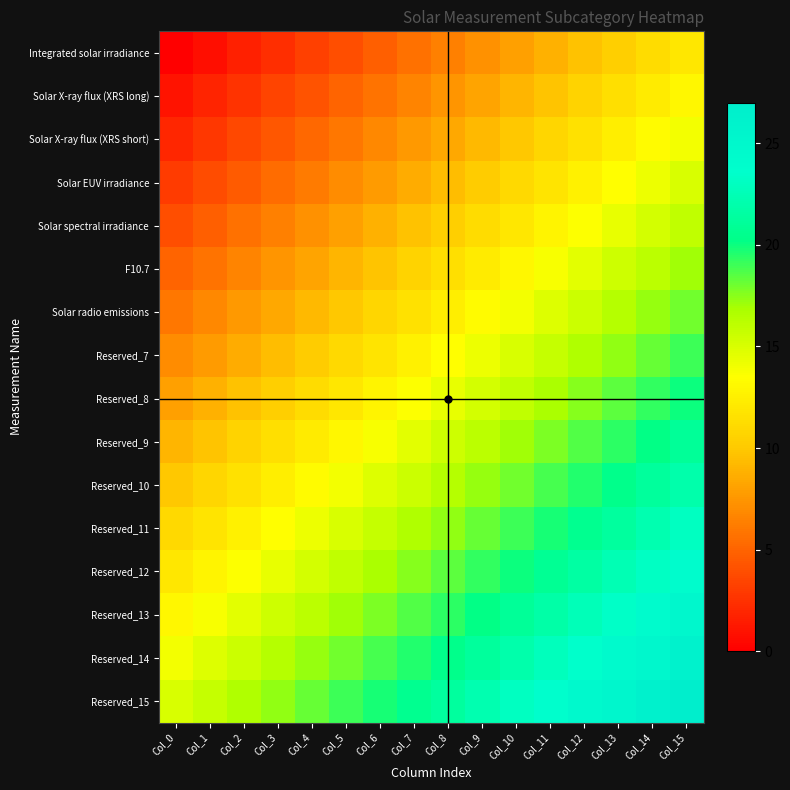

At which category is the sum across all series the highest?

Col_15